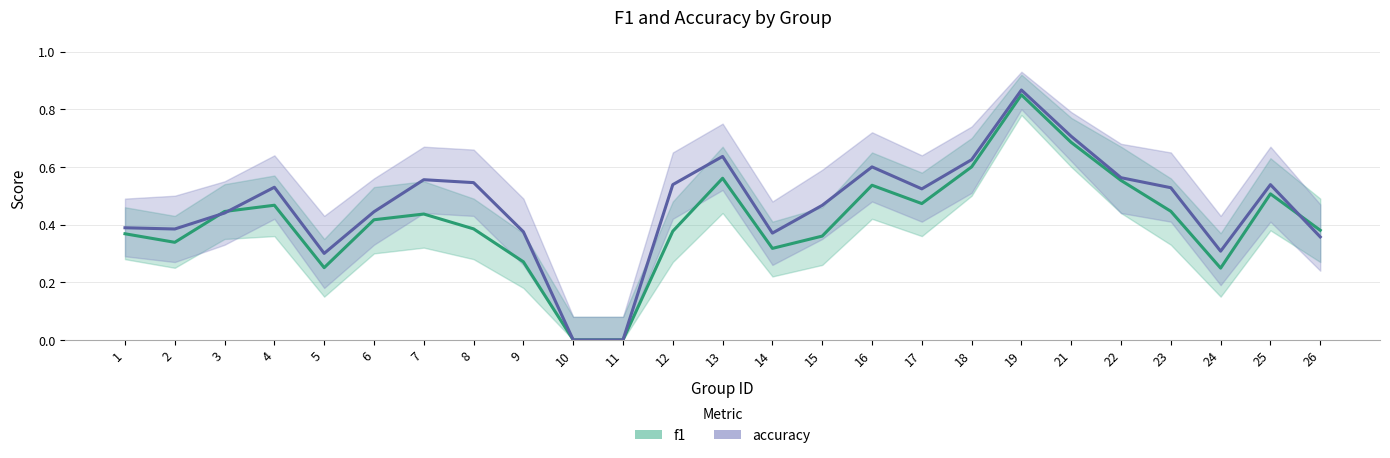

At which label does accuracy reach its minimum?

10